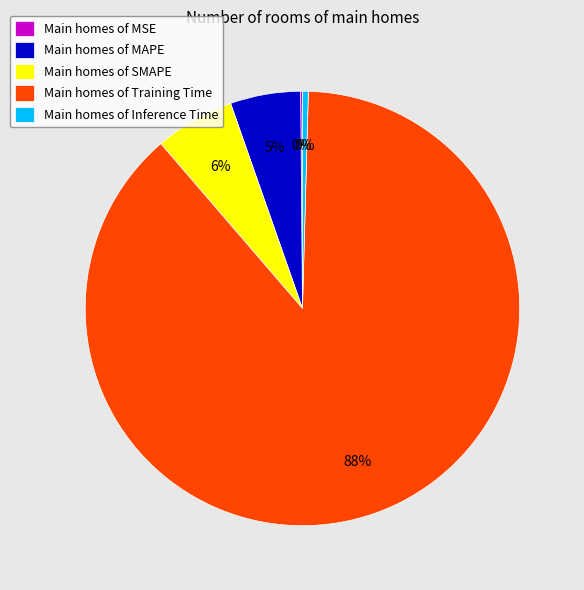

To the nearest percent, what is the combined percentage of Main homes of SMAPE and Main homes of MAPE?

11%